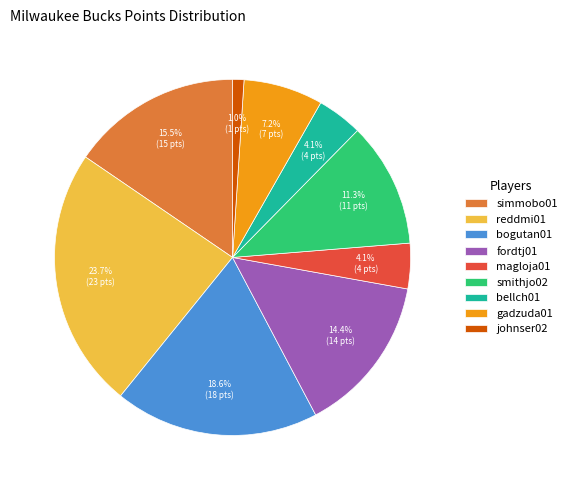

What is the largest slice in the pie chart?

reddmi01